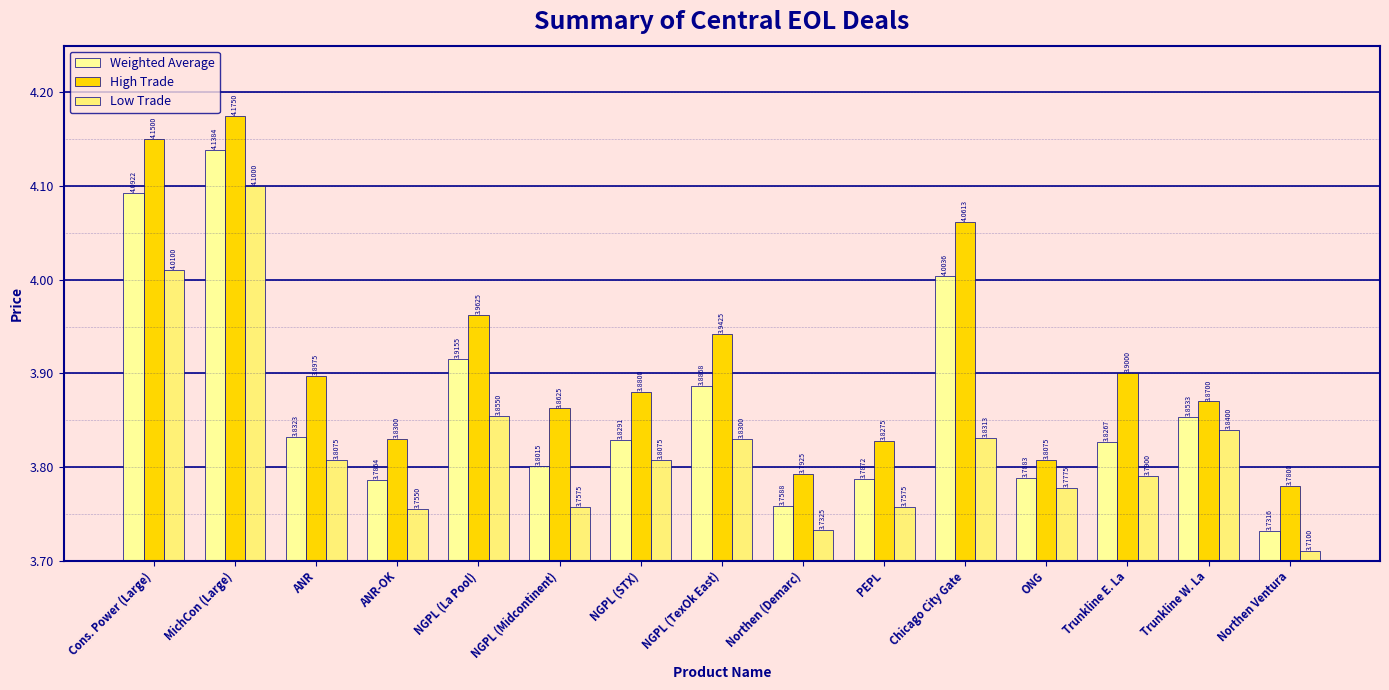

Reading left to right, extract all data points from this chart.

Weighted Average: 4.1	4.1	3.8	3.8	3.9	3.8	3.8	3.9	3.8	3.8	4.0	3.8	3.8	3.9	3.7
High Trade: 4.2	4.2	3.9	3.8	4.0	3.9	3.9	3.9	3.8	3.8	4.1	3.8	3.9	3.9	3.8
Low Trade: 4.0	4.1	3.8	3.8	3.9	3.8	3.8	3.8	3.7	3.8	3.8	3.8	3.8	3.8	3.7